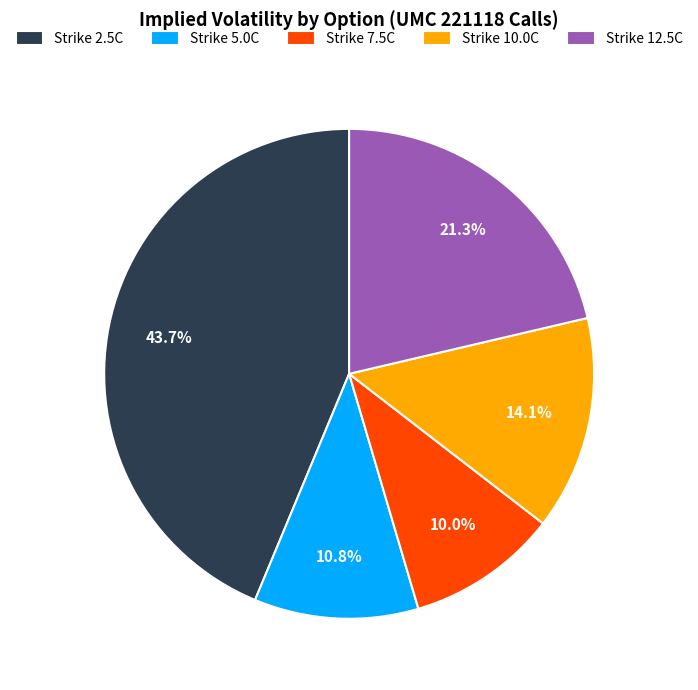

Combined, do Strike 7.5C and Strike 10.0C account for over 50%?

No